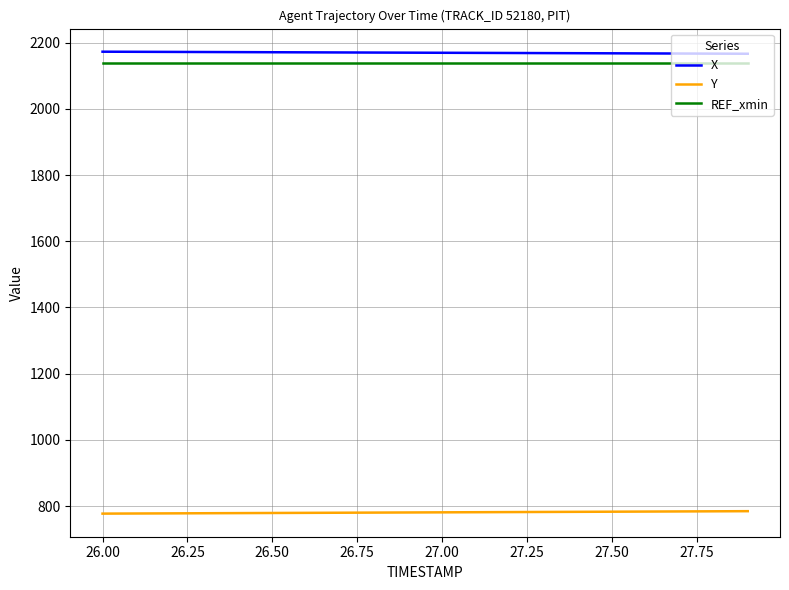

What is the minimum value shown in the chart?

777.1